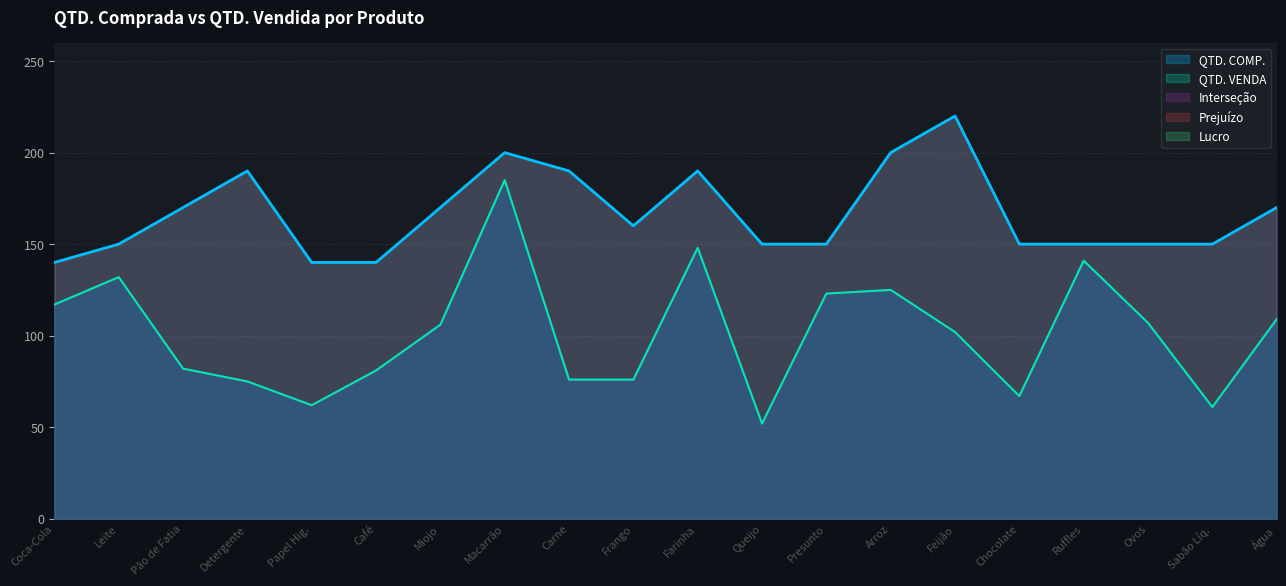

Where is the first local minimum for QTD. VENDA?

Papel Hig.